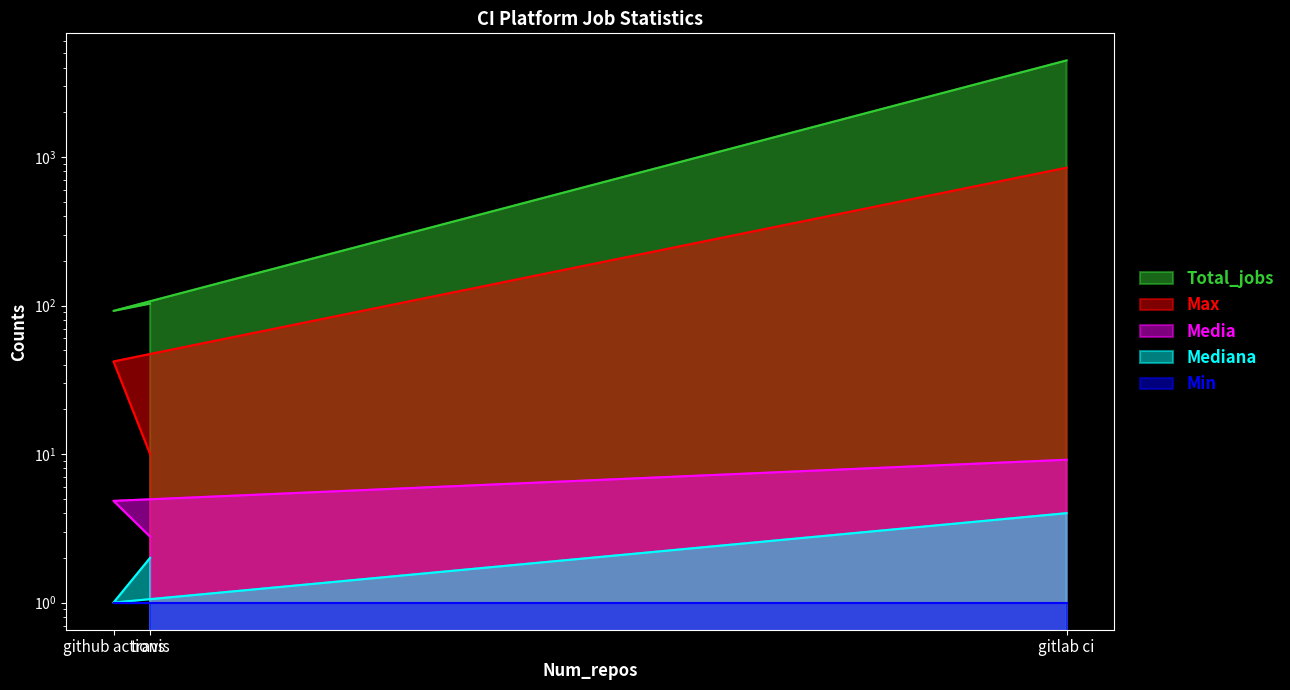

Where is Max nearest to the value 428?

github actions